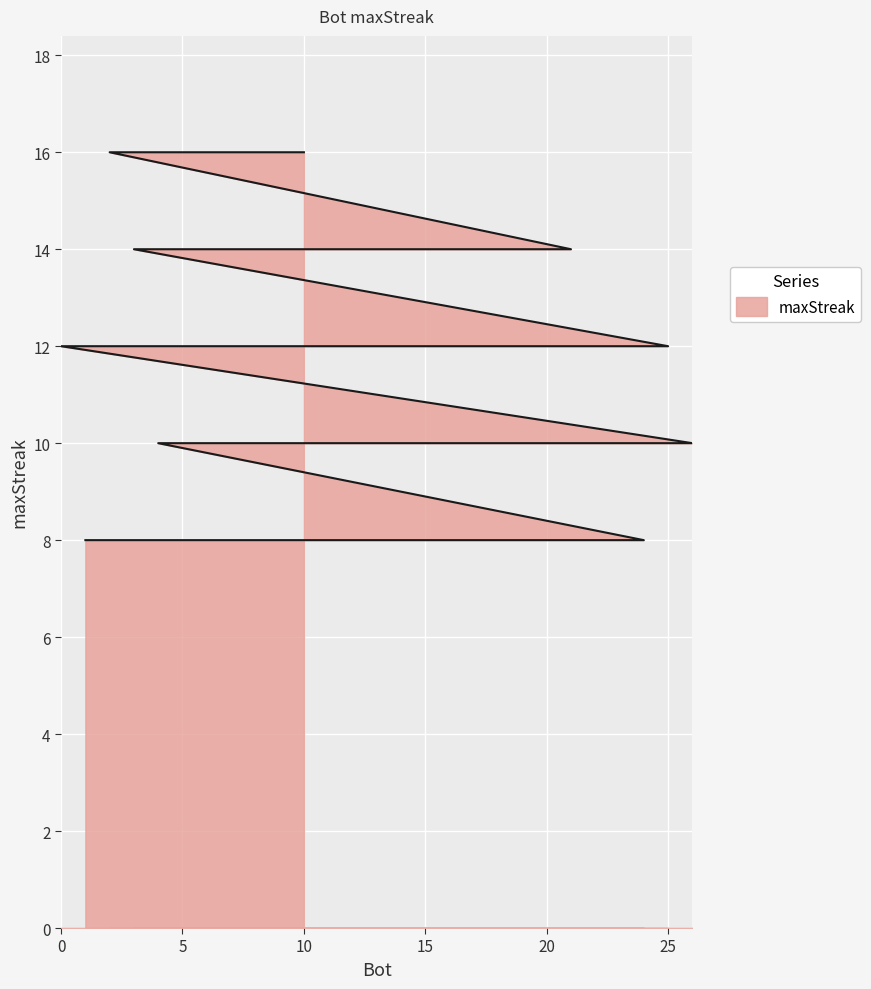

What is the ratio of the value at 13 to the value at 1?

1.2